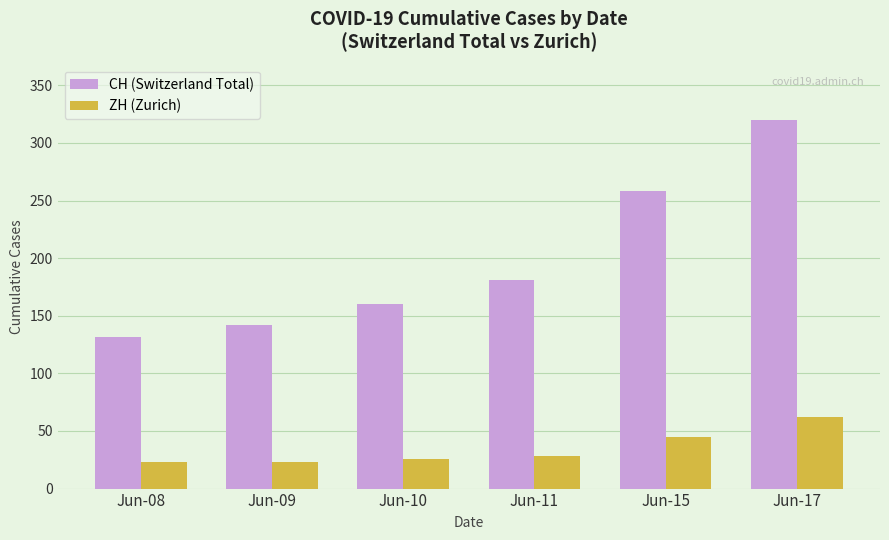

The value of ZH (Zurich) at Jun-15 is 26. True or false?

False